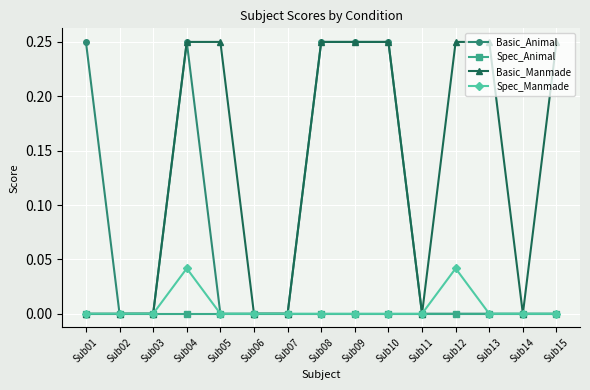

Does the chart display data point markers on the line(s)?

Yes